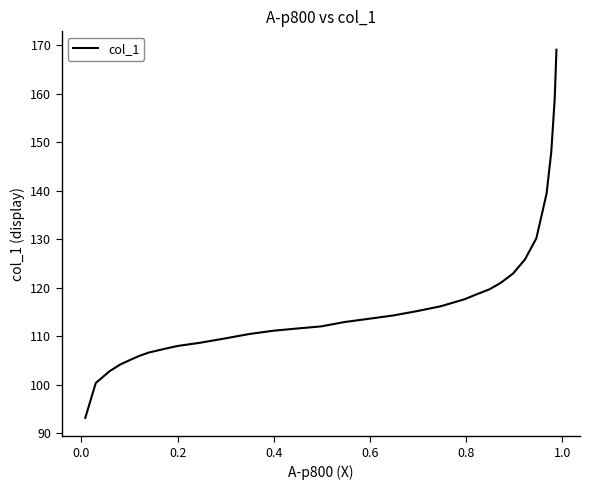

What is the greatest value displayed?

169.1